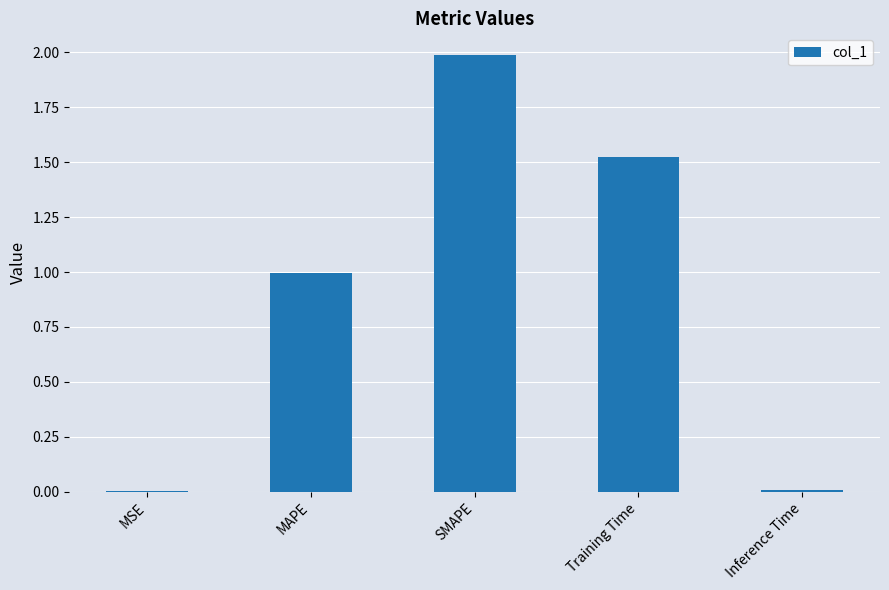

What is the change in value from SMAPE to Training Time?

-0.5